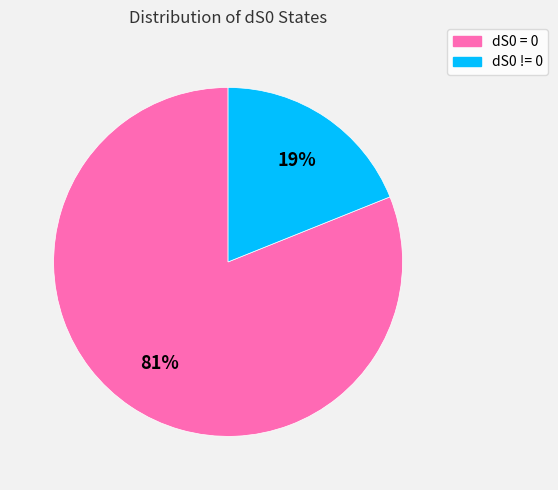

To the nearest percent, what is the combined percentage of dS0 = 0 and dS0 != 0?

100%